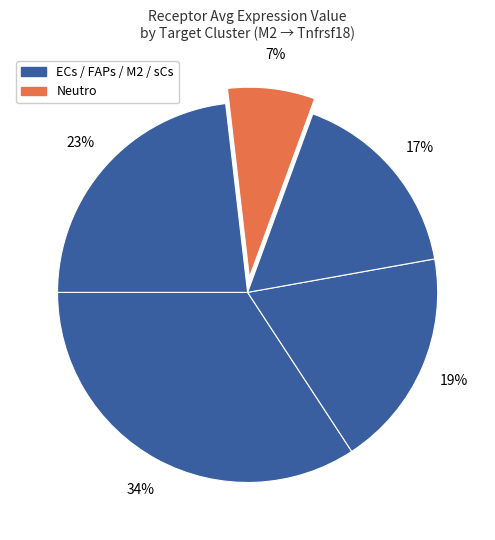

How many slices are in this pie chart?

5